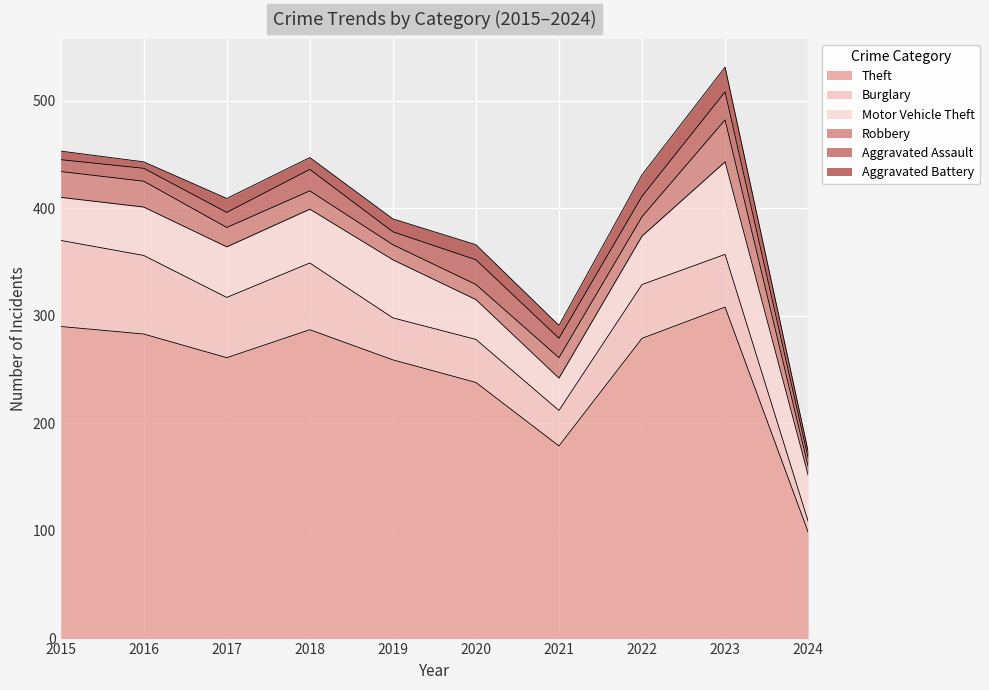

Which label corresponds to the largest value in the chart?

2023